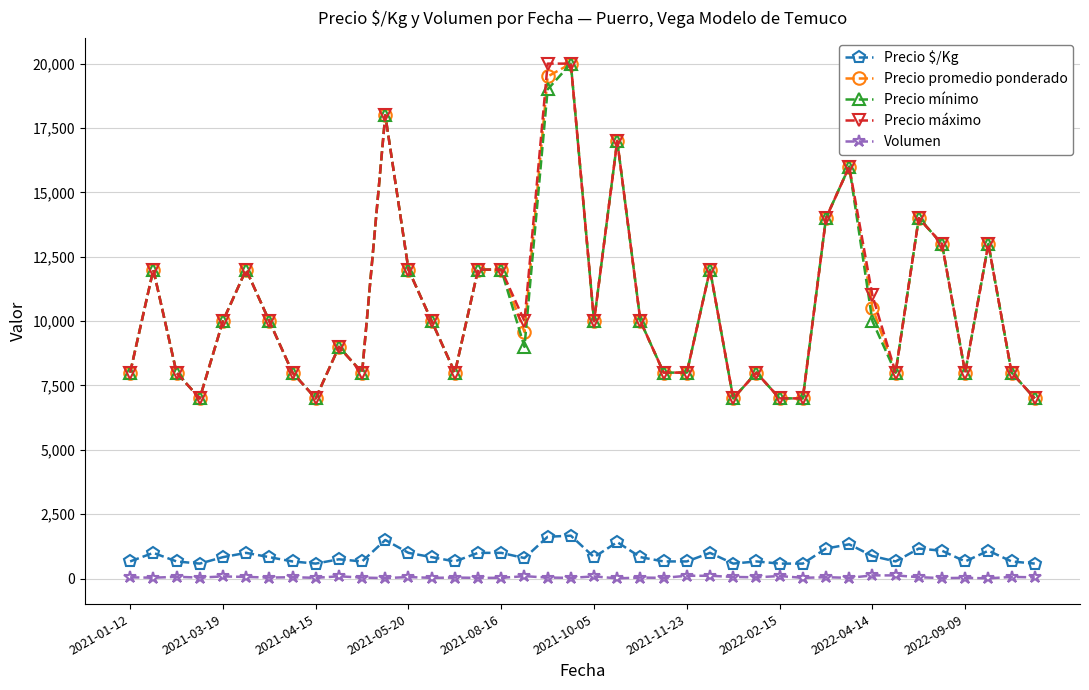

What is the lowest value of the Precio mínimo series?

7000